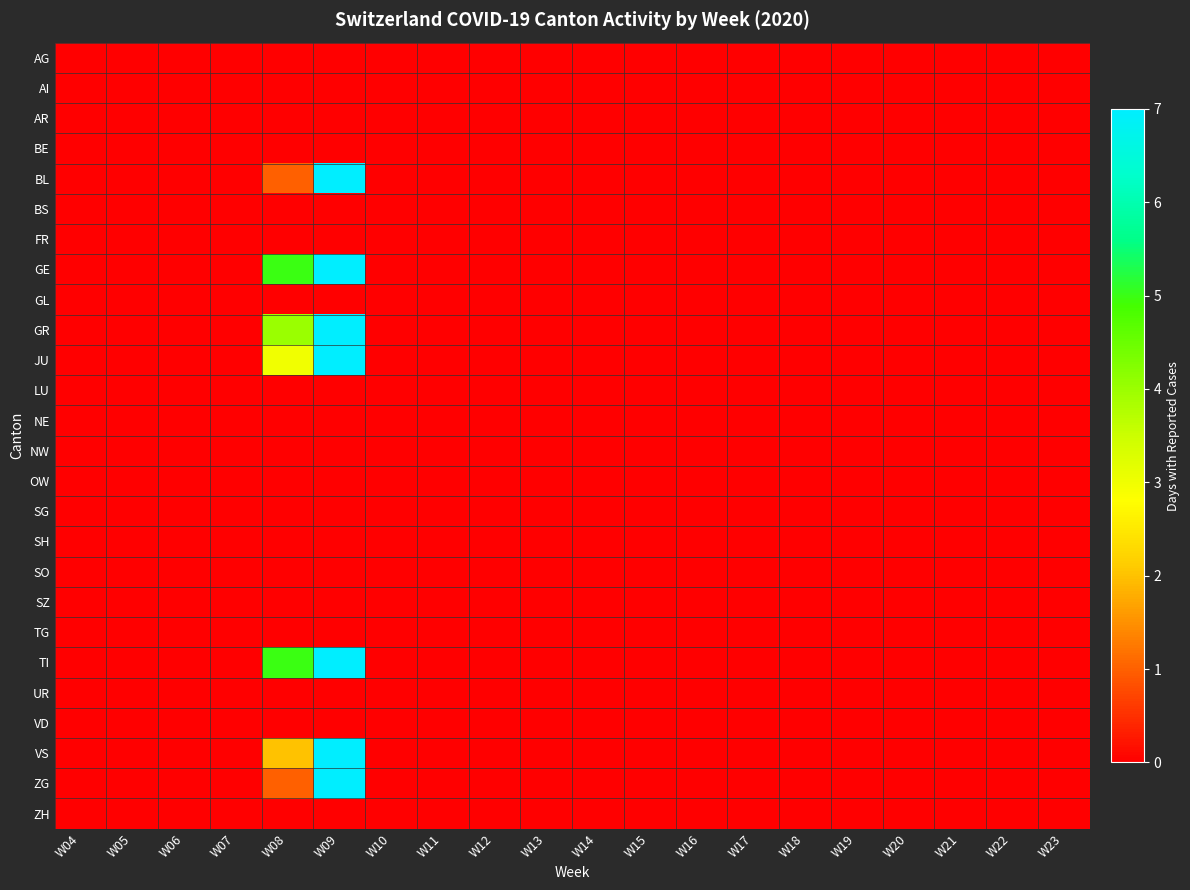

At W16, list the series in order from largest to smallest.

AG, AI, AR, BE, BL, BS, FR, GE, GL, GR, JU, LU, NE, NW, OW, SG, SH, SO, SZ, TG, TI, UR, VD, VS, ZG, ZH